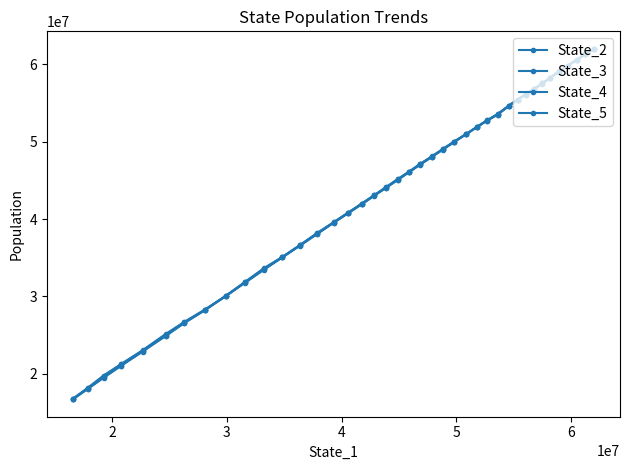

After their last crossing, which series has the higher values: State_2 or State_5?

State_5